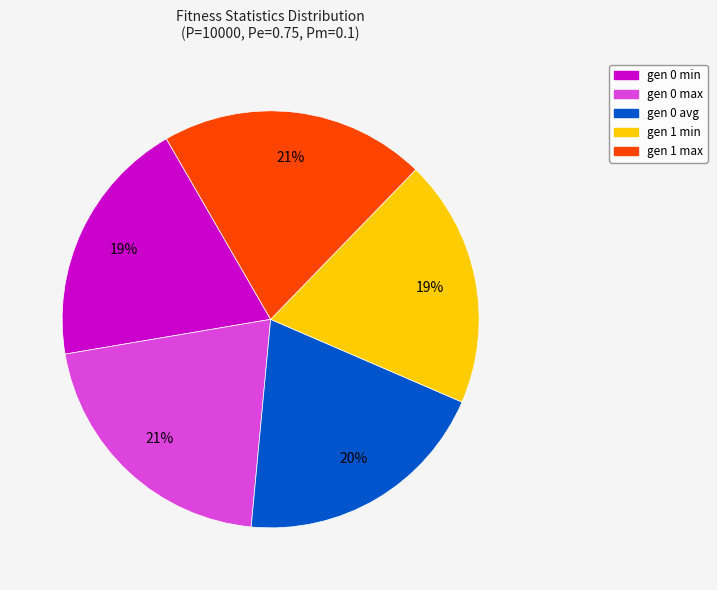

Count the number of slices in the pie.

5